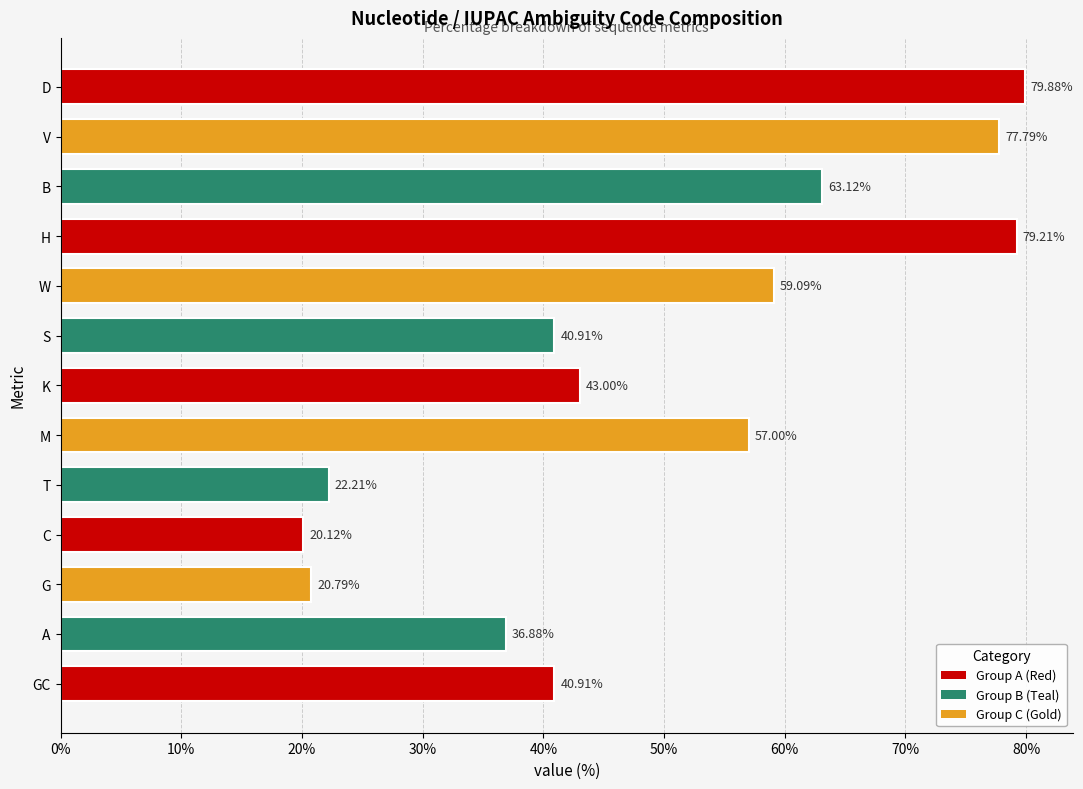

Which label corresponds to the largest value in the chart?

D